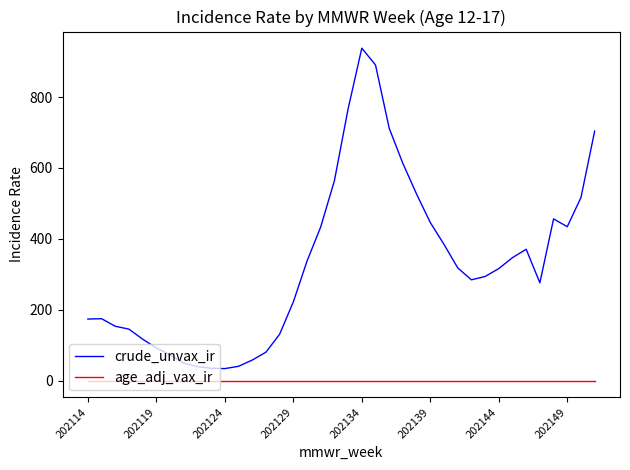

True or false: crude_unvax_ir and age_adj_vax_ir cross at least once.

False